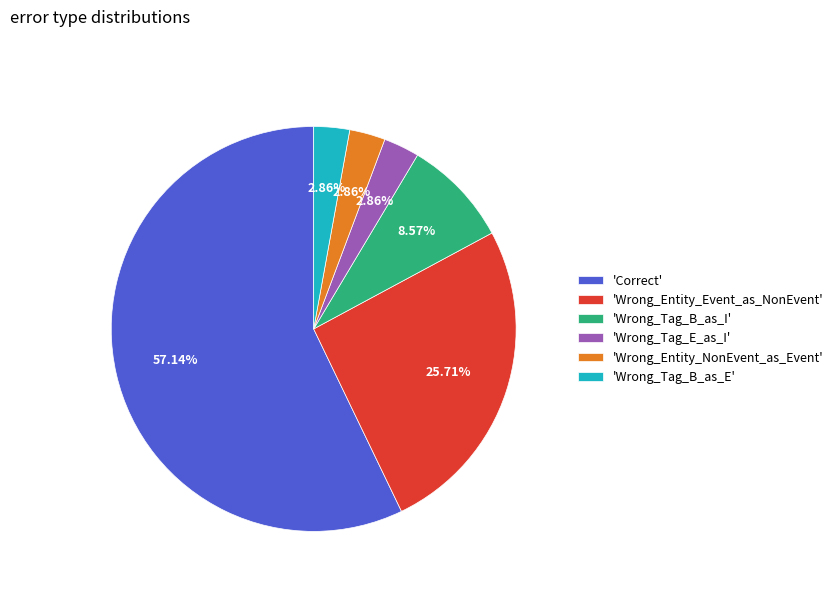

How many segments does this pie chart have?

6